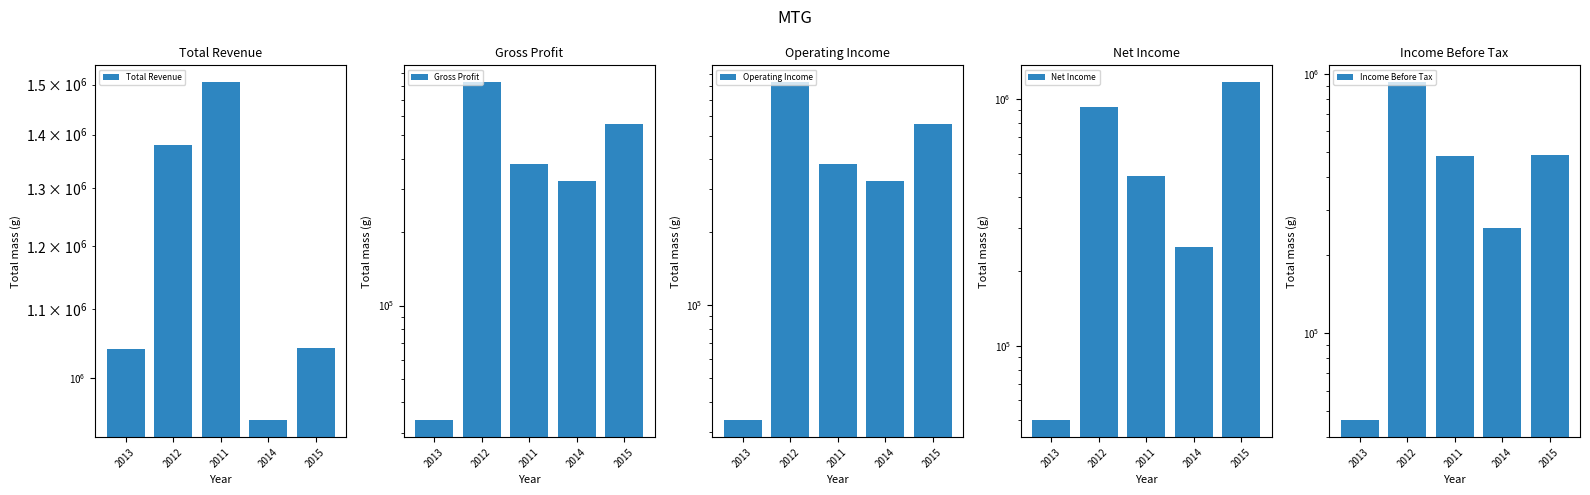

What is the minimum value shown in the chart?

33500